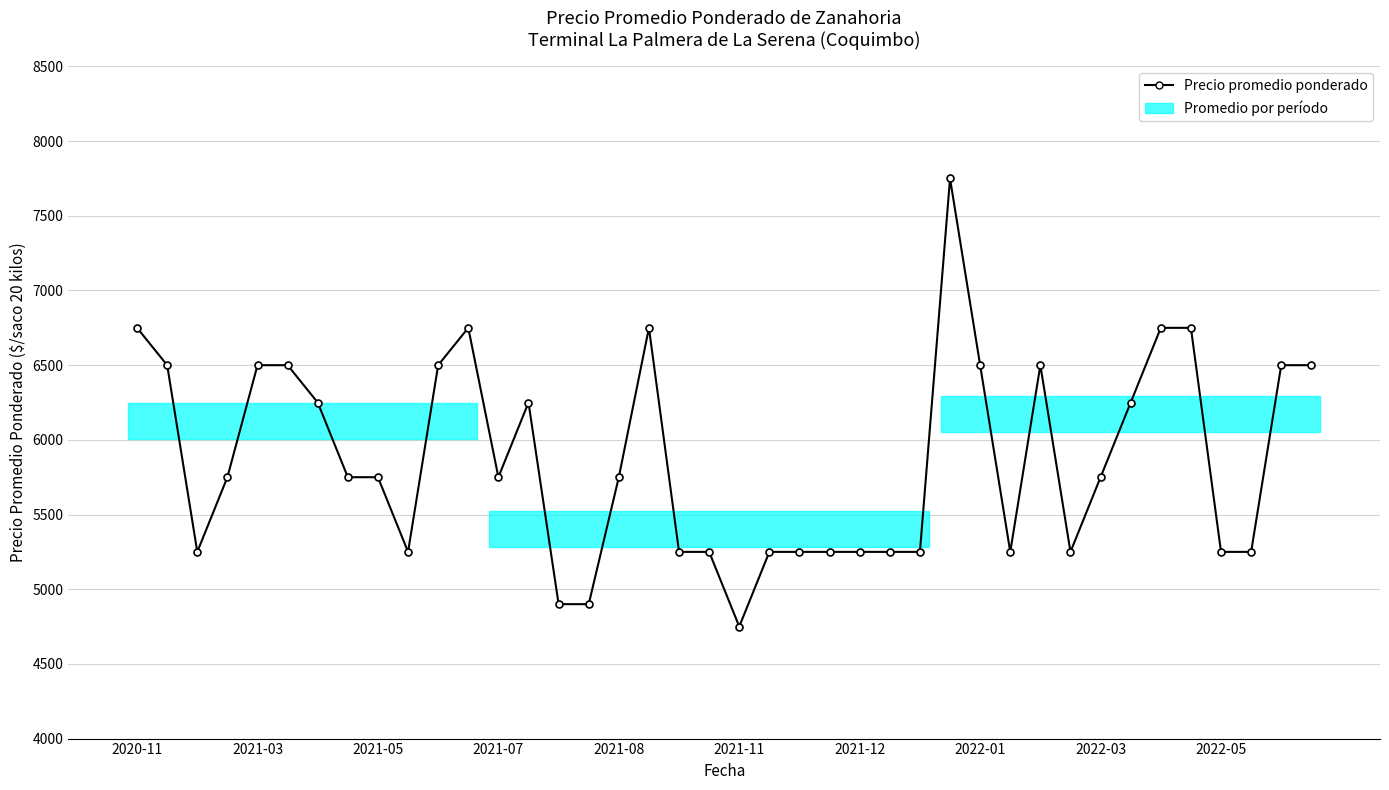

What position from the left is 2022-05?

10